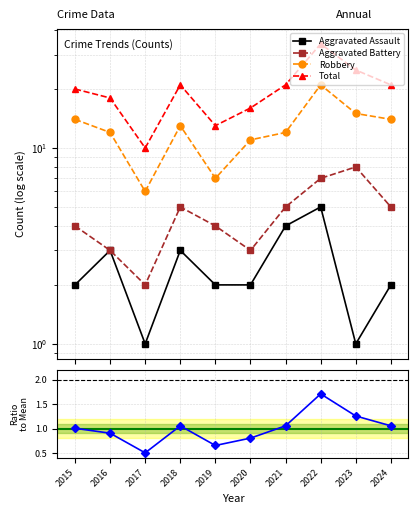

How many data points does each series have?

10